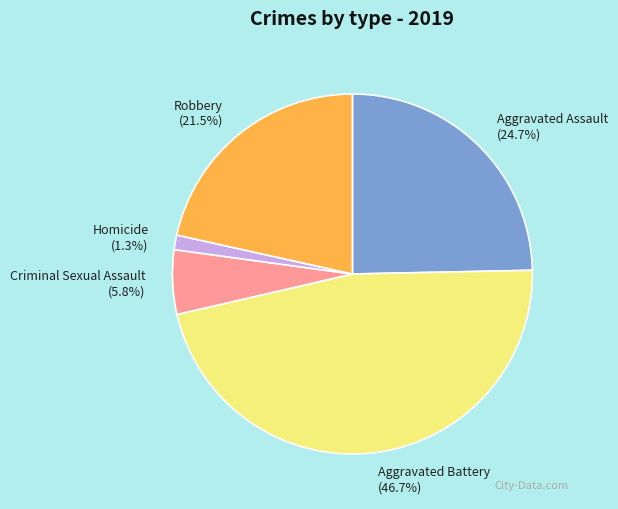

To the nearest percent, what percentage of the pie is Aggravated Assault?

25%